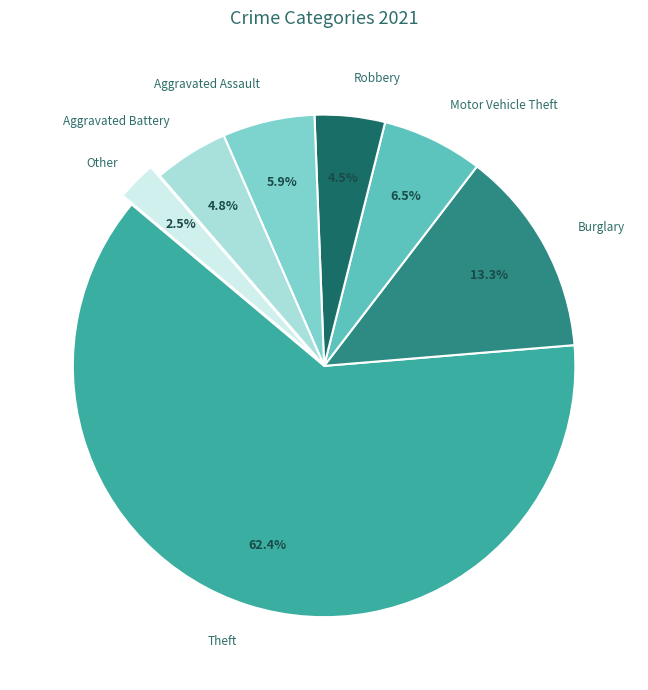

What is the majority slice?

Theft